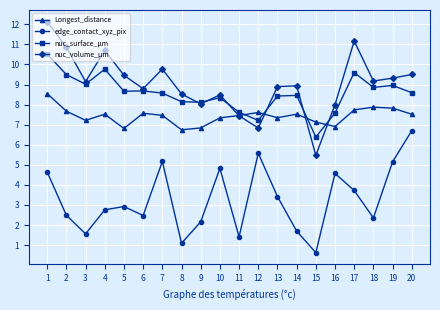

Read the nuc_surface_µm value at 18.

8.9